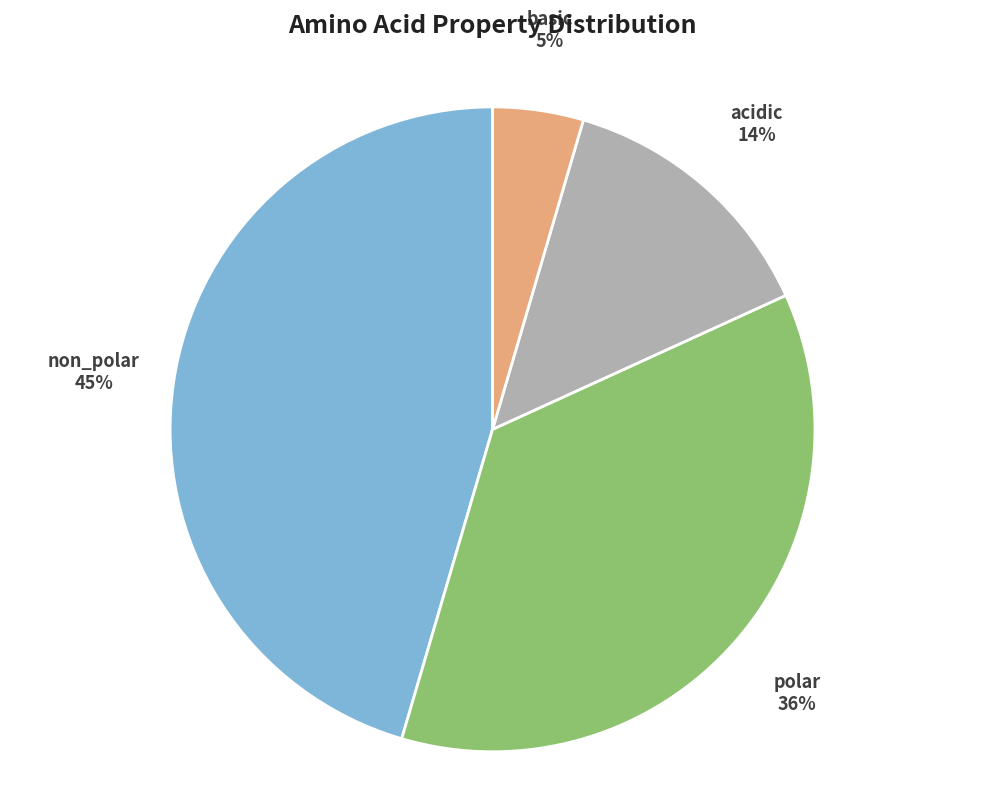

True or false: non_polar accounts for 53% of the total.

False